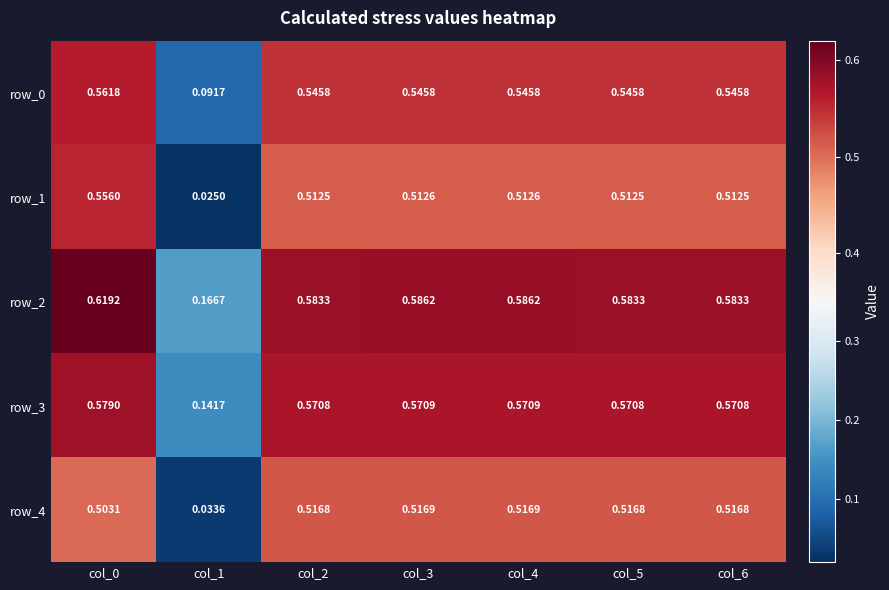

What is the difference between the maximum and minimum values in the row_3 series?

0.4